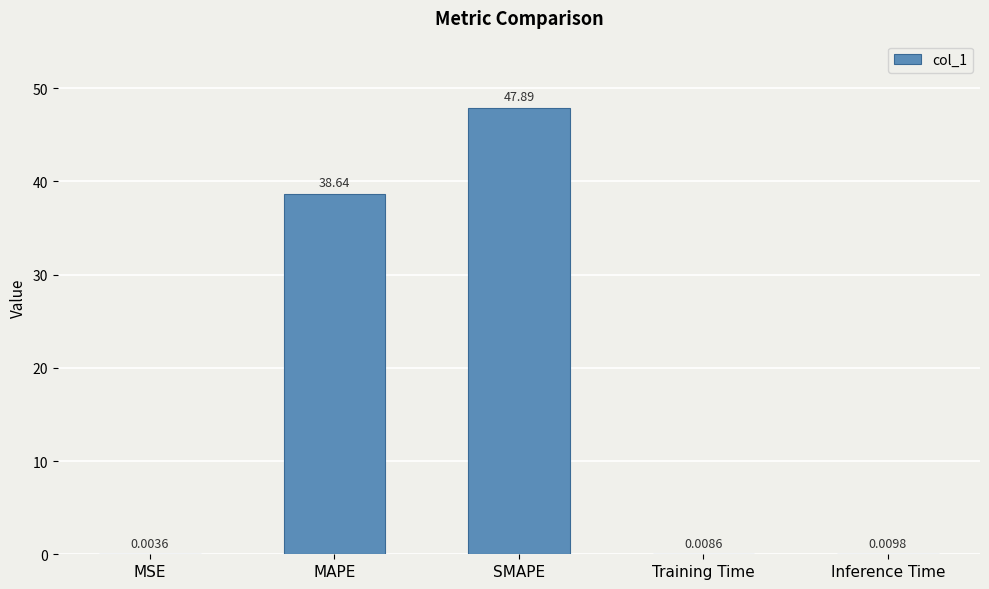

Count the number of data series in this chart.

1